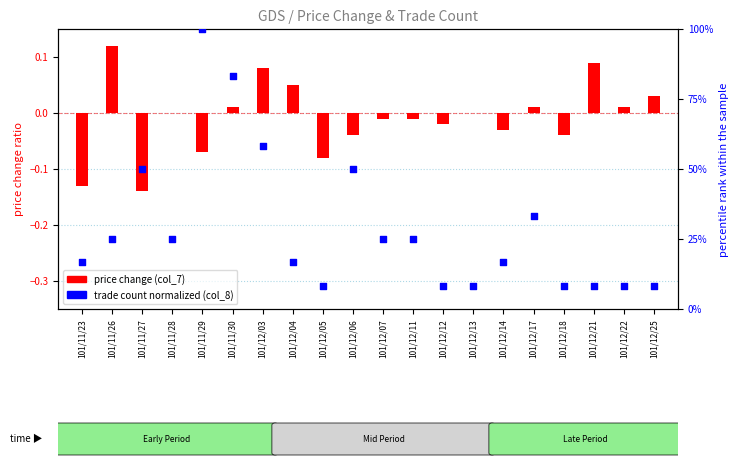

Which series has the widest spread of Y values?

trade count normalized (col_8)